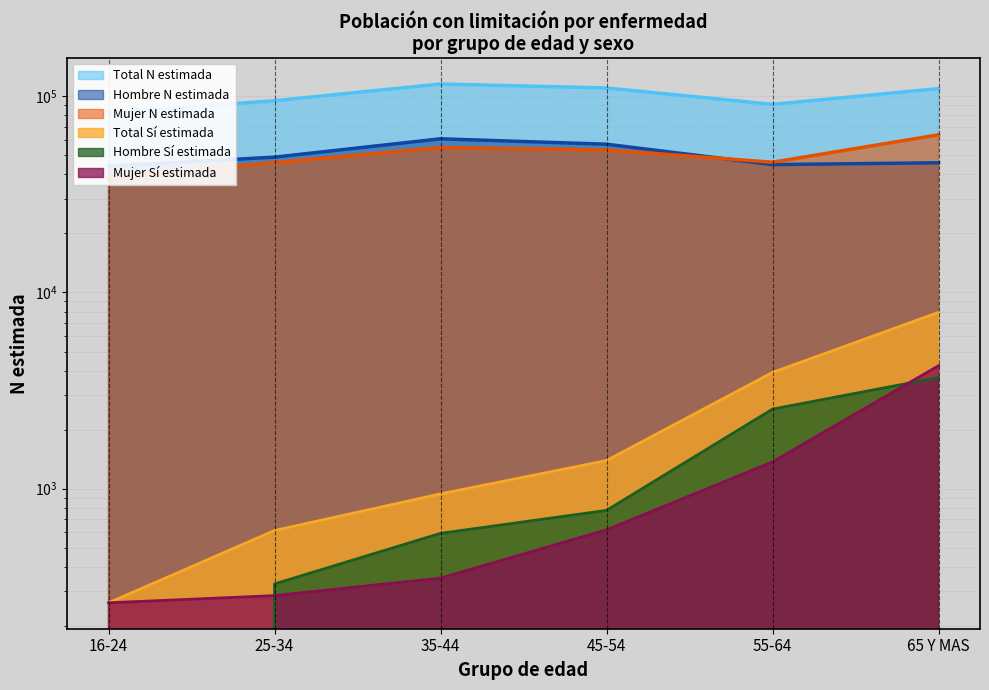

What is the average value of the Mujer N estimada series?

50418